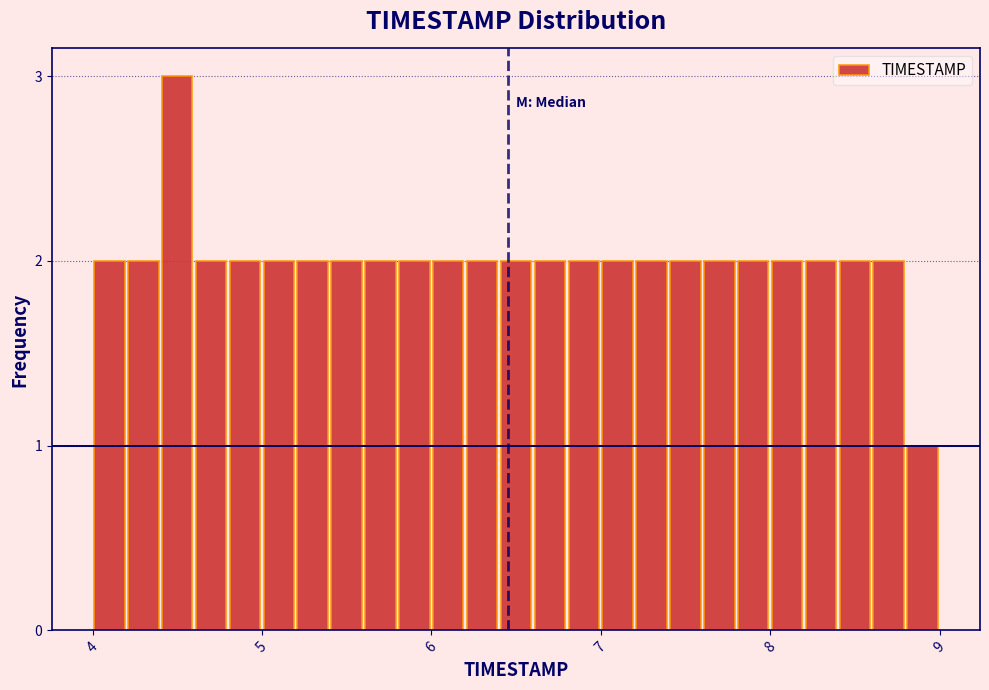

Around what value on the x-axis is the tallest bar? Give the approximate position of its centre, as read against the axis.

4.5